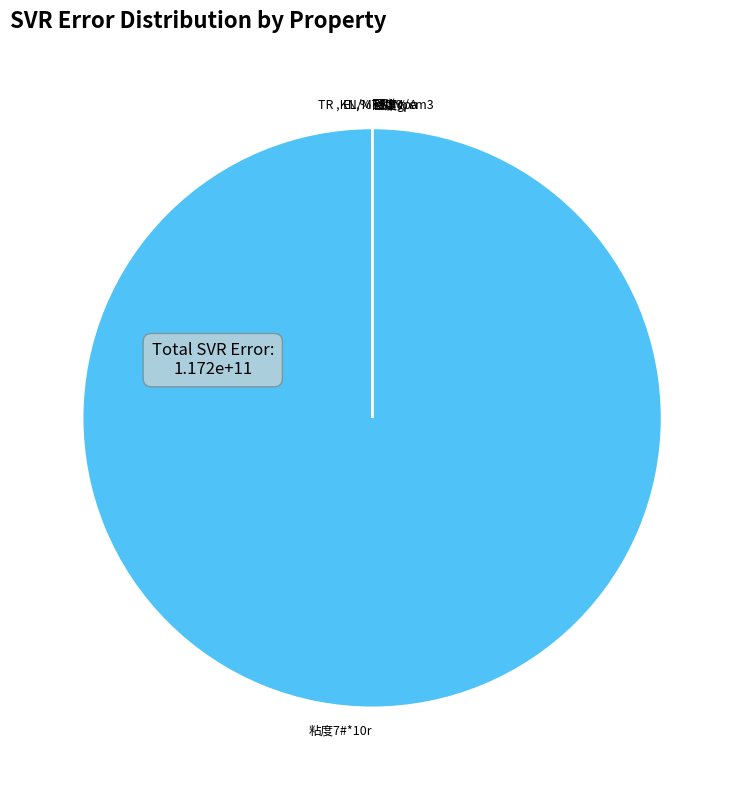

What is the largest slice in the pie chart?

粘度7#*10r